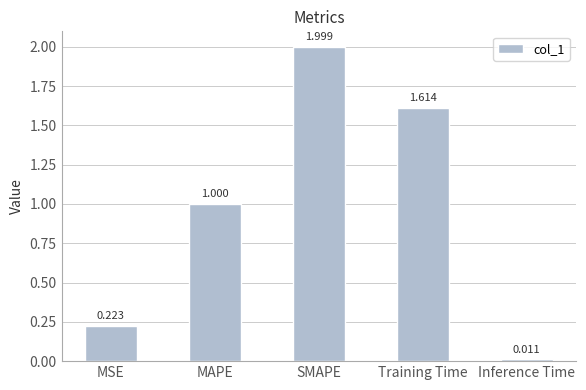

What is the approximate value at MAPE?

1.0